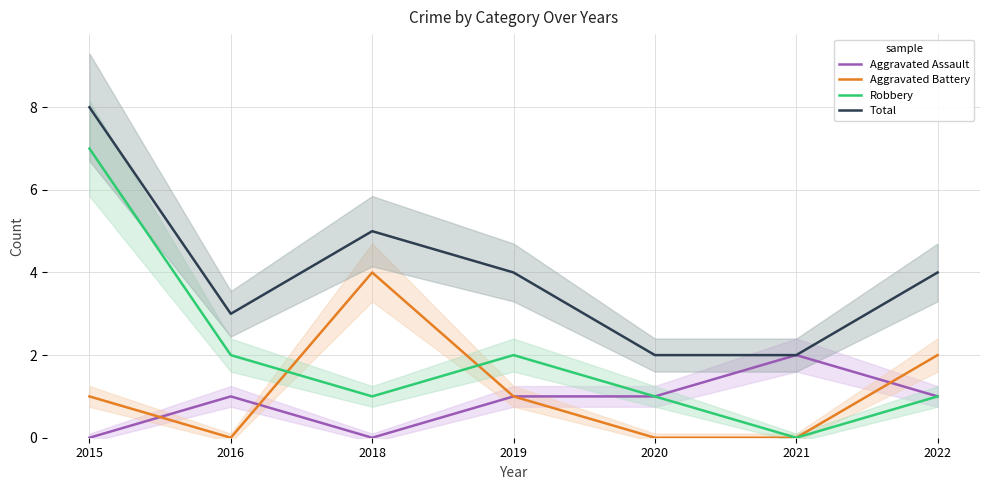

What is the greatest value displayed?

8